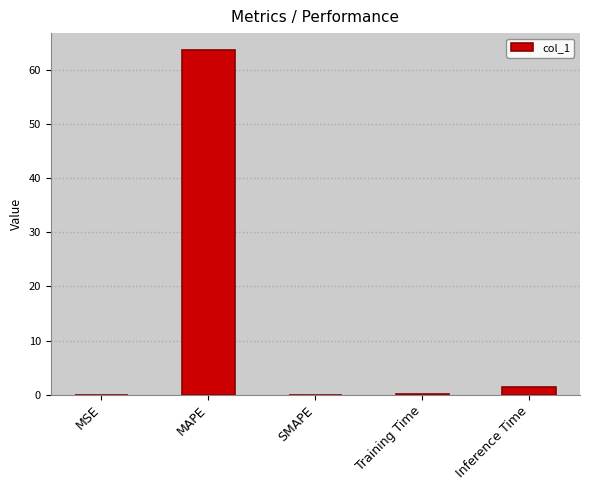

How many categories are shown in the chart?

5